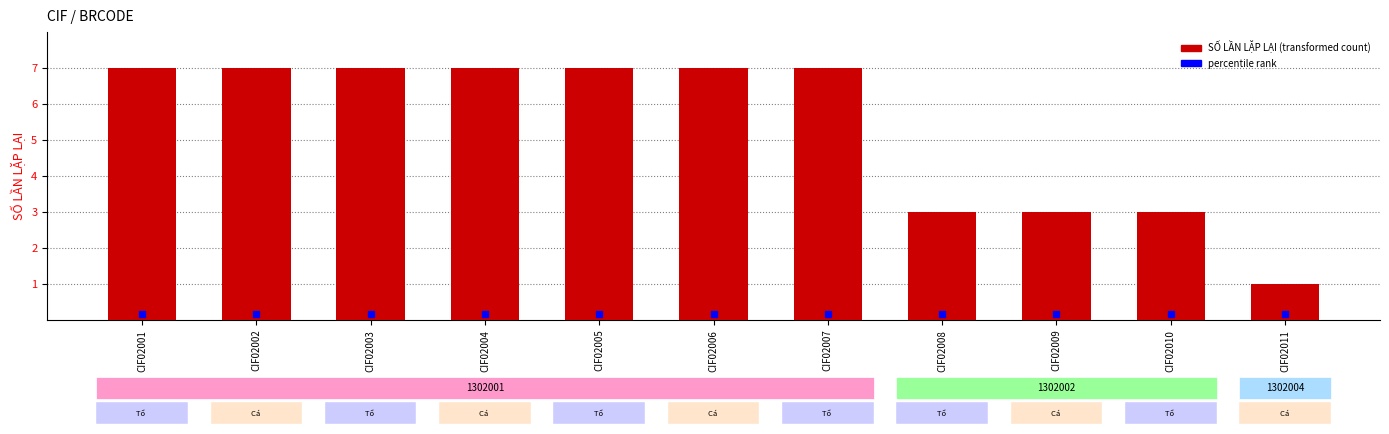

Reading right to left, list all the values displayed in this chart.

CIF02011=1	CIF02010=3	CIF02009=3	CIF02008=3	CIF02007=7	CIF02006=7	CIF02005=7	CIF02004=7	CIF02003=7	CIF02002=7	CIF02001=7